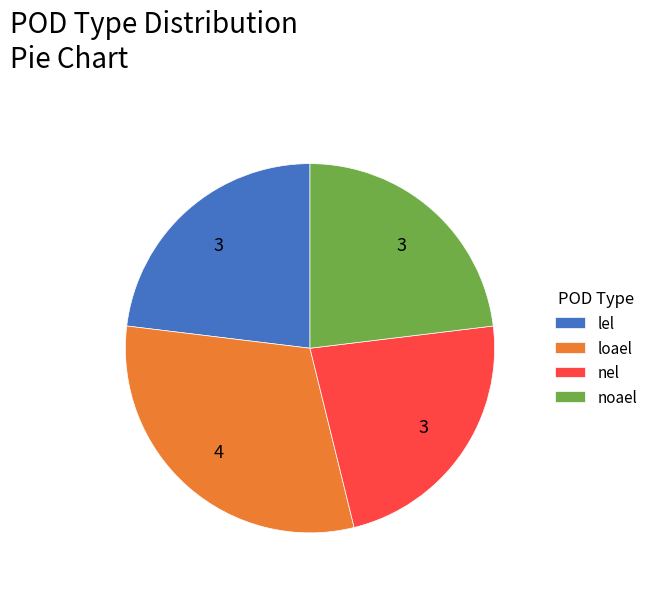

What is the largest slice in the pie chart?

loael